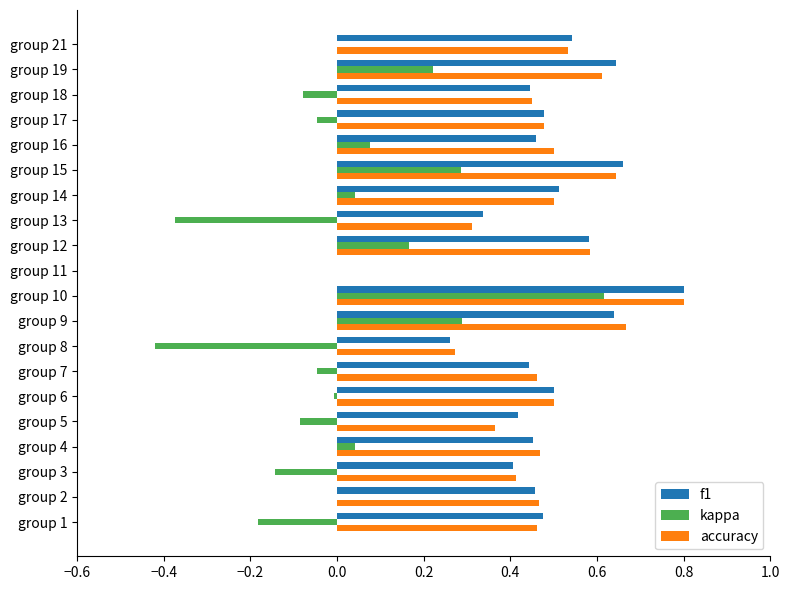

The accuracy series shows 0.5 at group 6. True or false?

True